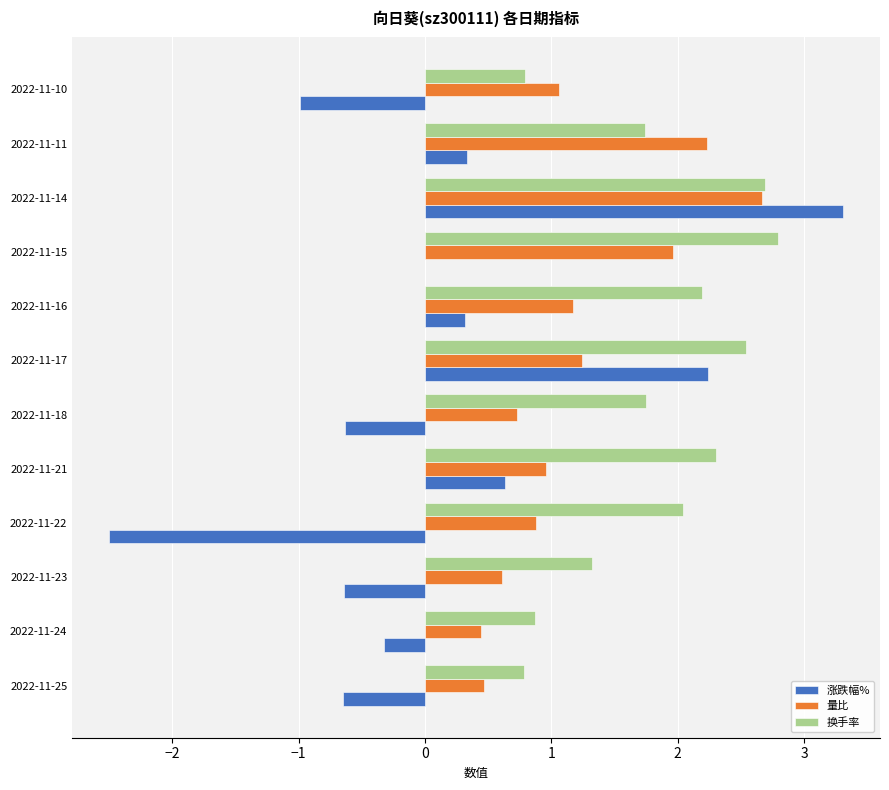

The 换手率 series shows 3.3 at 2022-11-21. True or false?

False